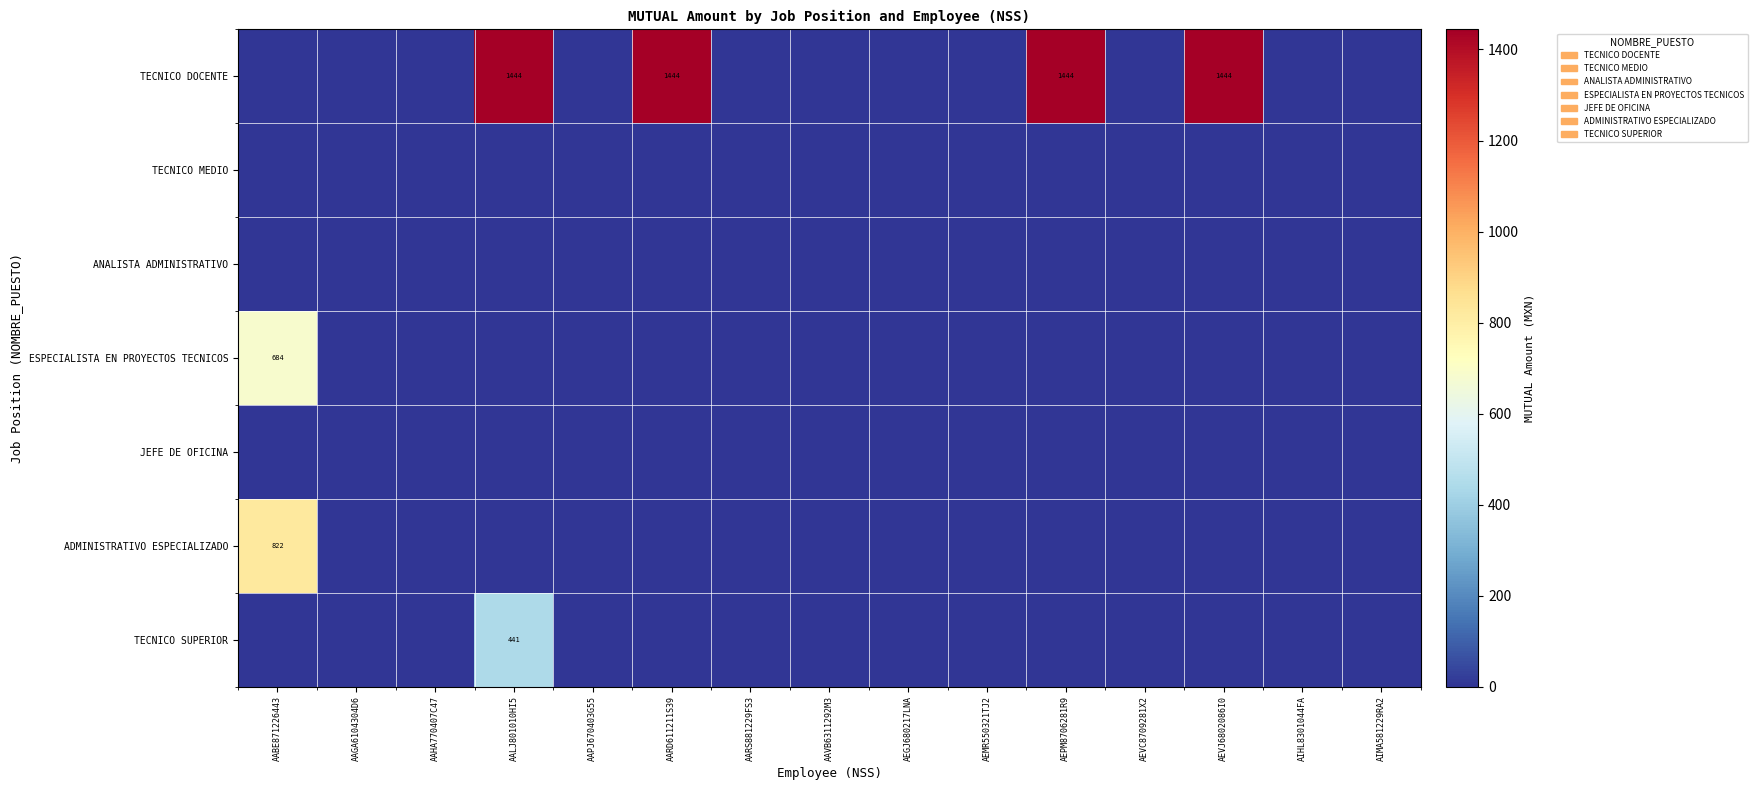

The TECNICO DOCENTE series shows 1444 at AEVJ6802086I0. True or false?

True